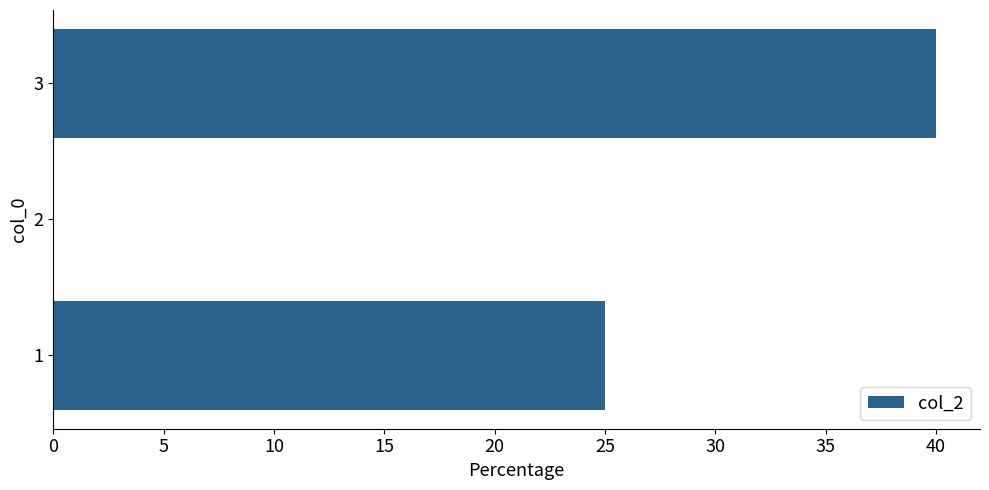

Which label corresponds to the largest value in the chart?

3